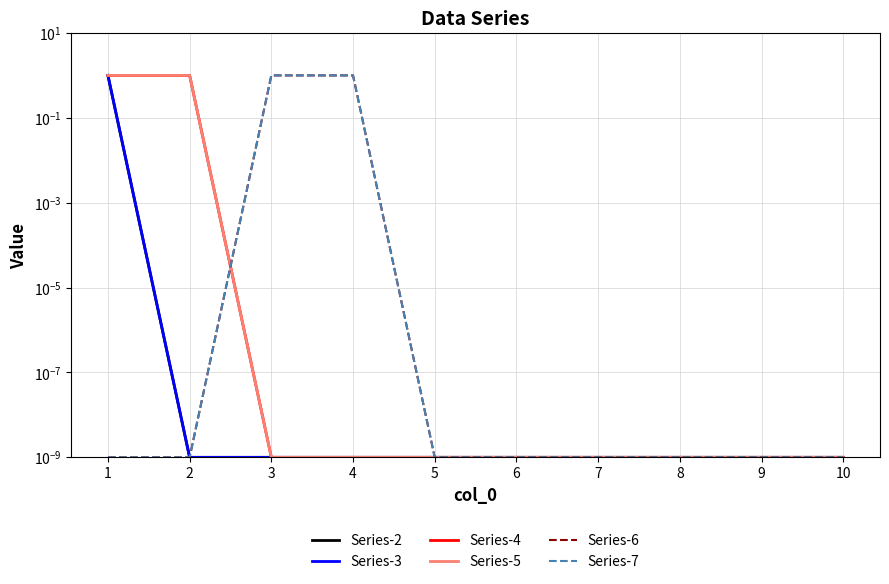

True or false: Series-2 has a value of 0.0 at 2.

True